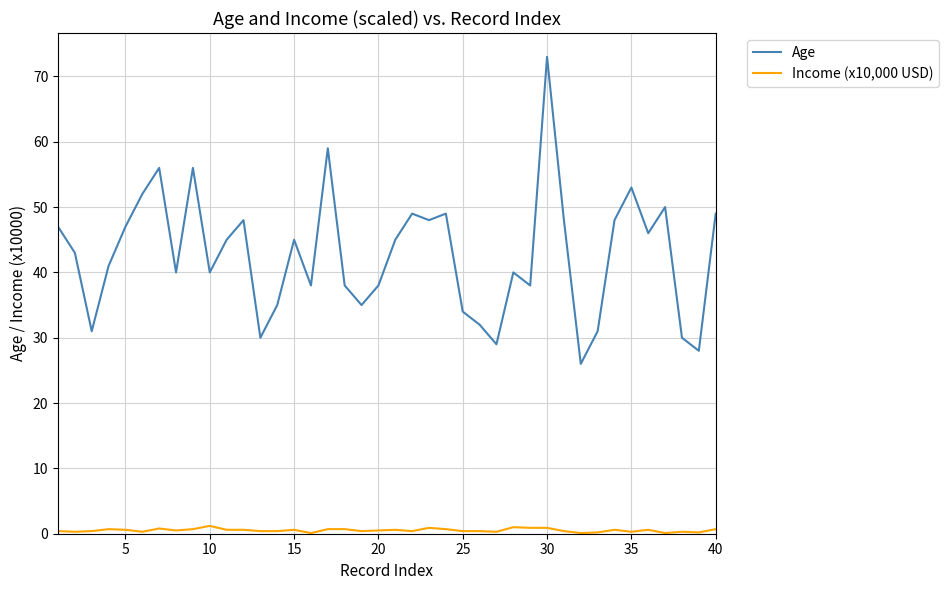

List the series in order of their overall mean, lowest first.

Income (x10,000 USD), Age